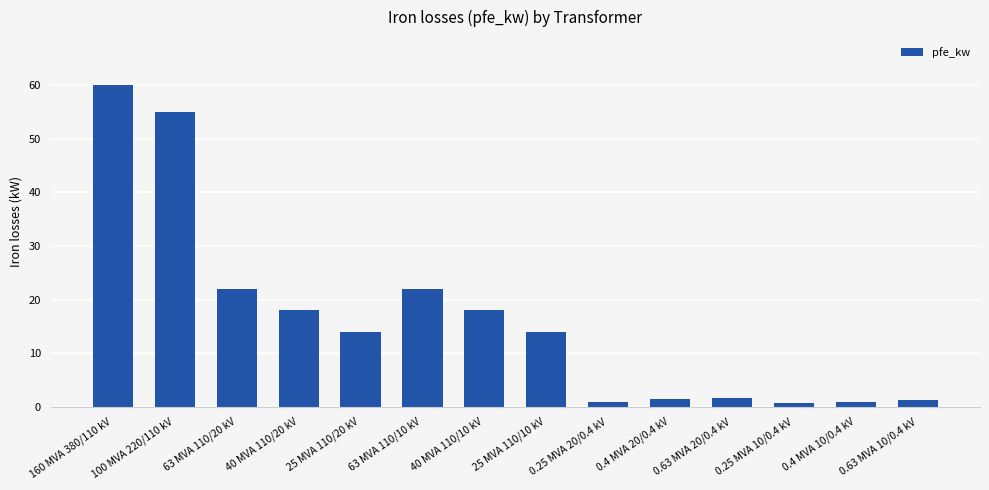

What is the sum of all values?

229.5